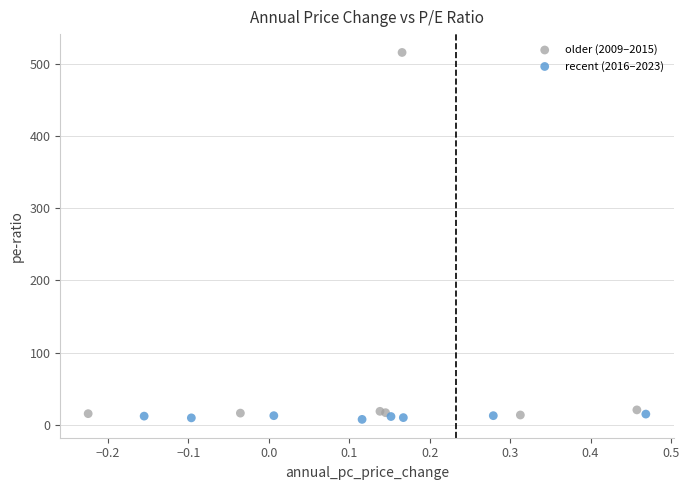

Which series has the widest spread of Y values?

older (2009–2015)